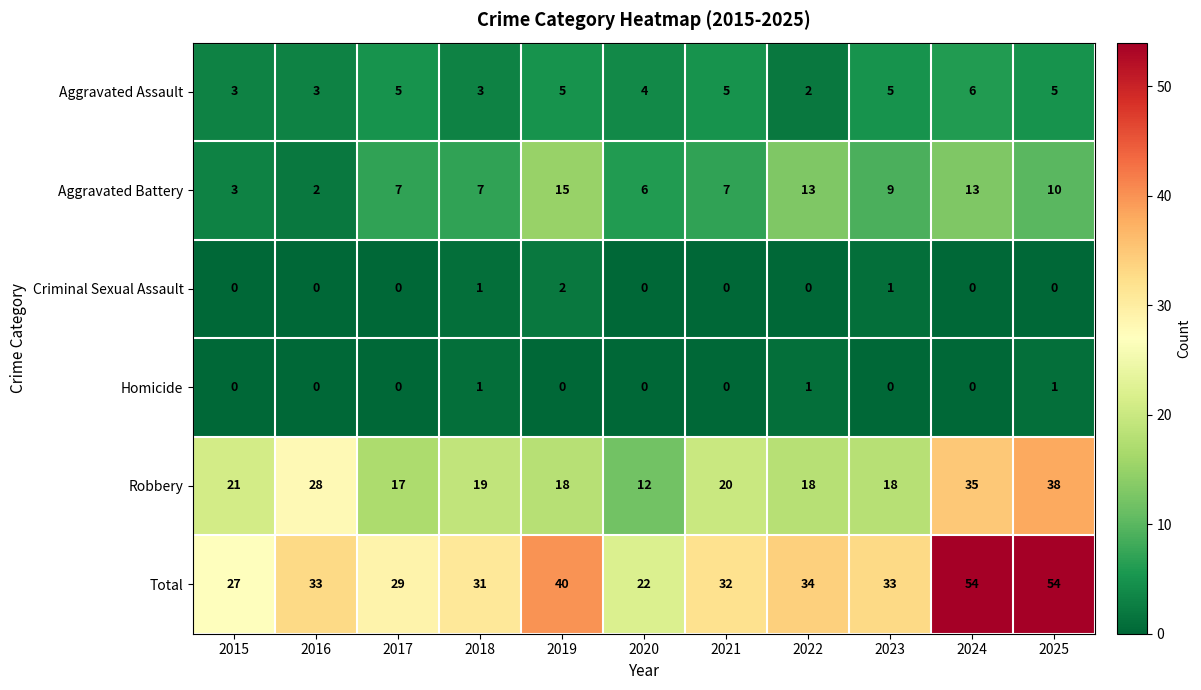

Where is Aggravated Assault nearest to the value 4?

2020